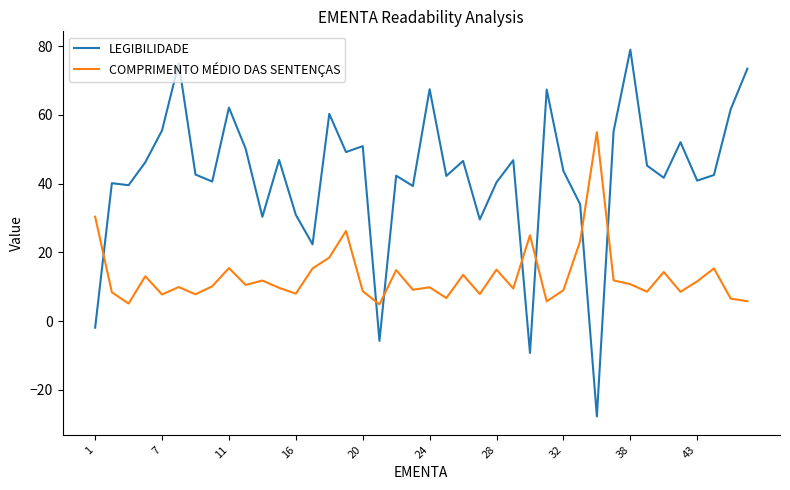

Which series has the largest range (max minus min)?

LEGIBILIDADE